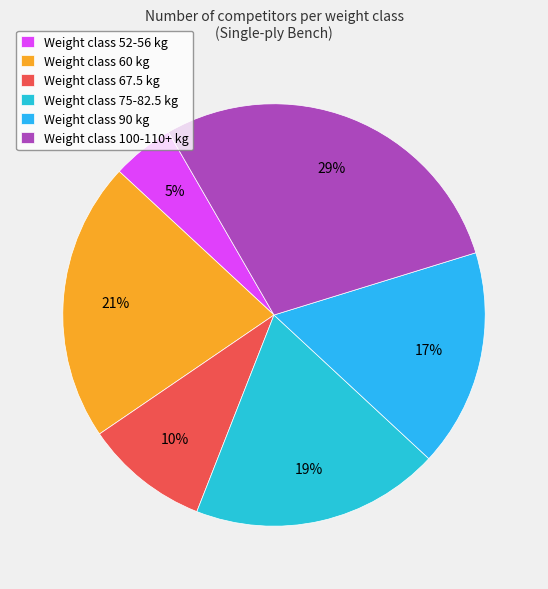

Which slice is the largest?

Weight class 100-110+ kg